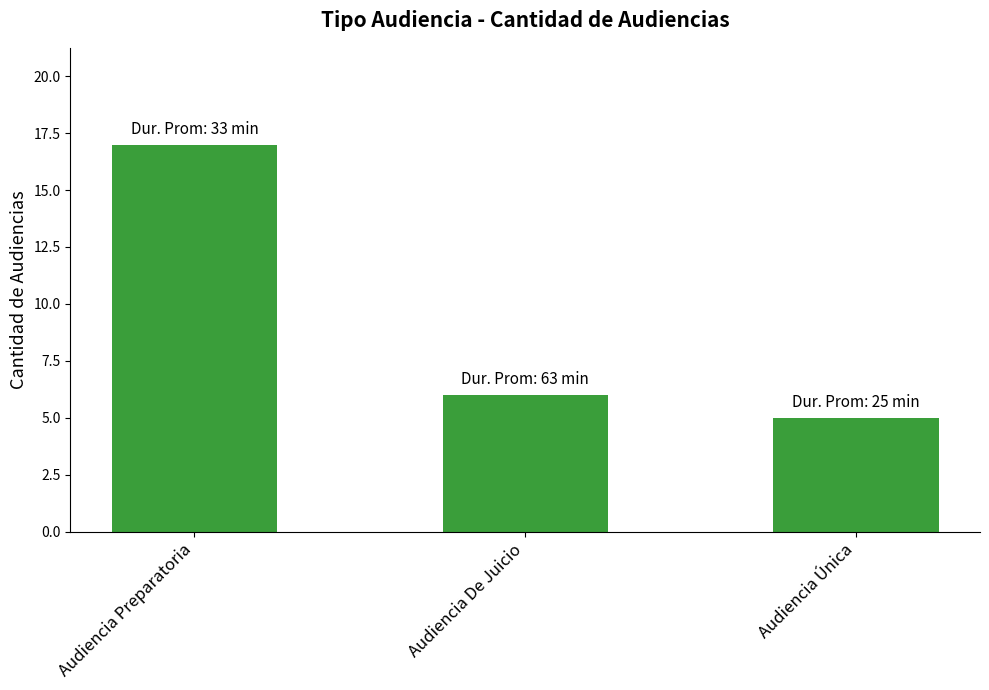

Rank the categories by value from highest to lowest.

Audiencia Preparatoria, Audiencia De Juicio, Audiencia Única